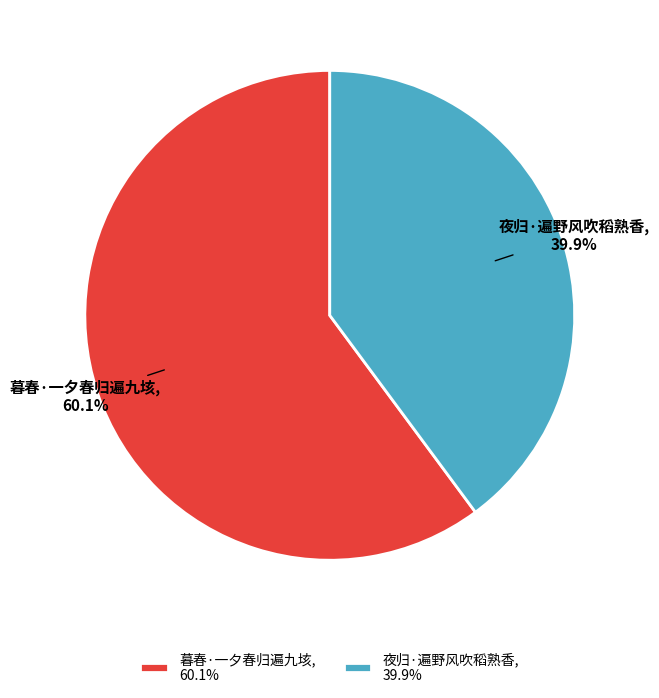

To the nearest percent, what is the difference between the 暮春·一夕春归遍九垓 and 夜归·遍野风吹稻熟香 slice percentages?

20%